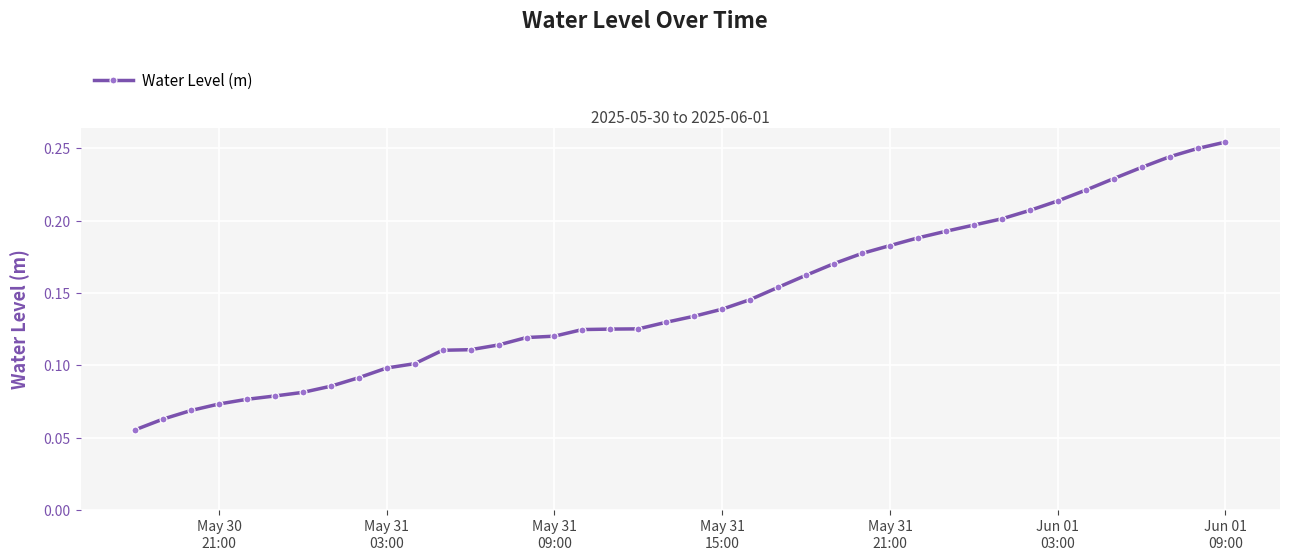

How many values are between 0 and 1?

40